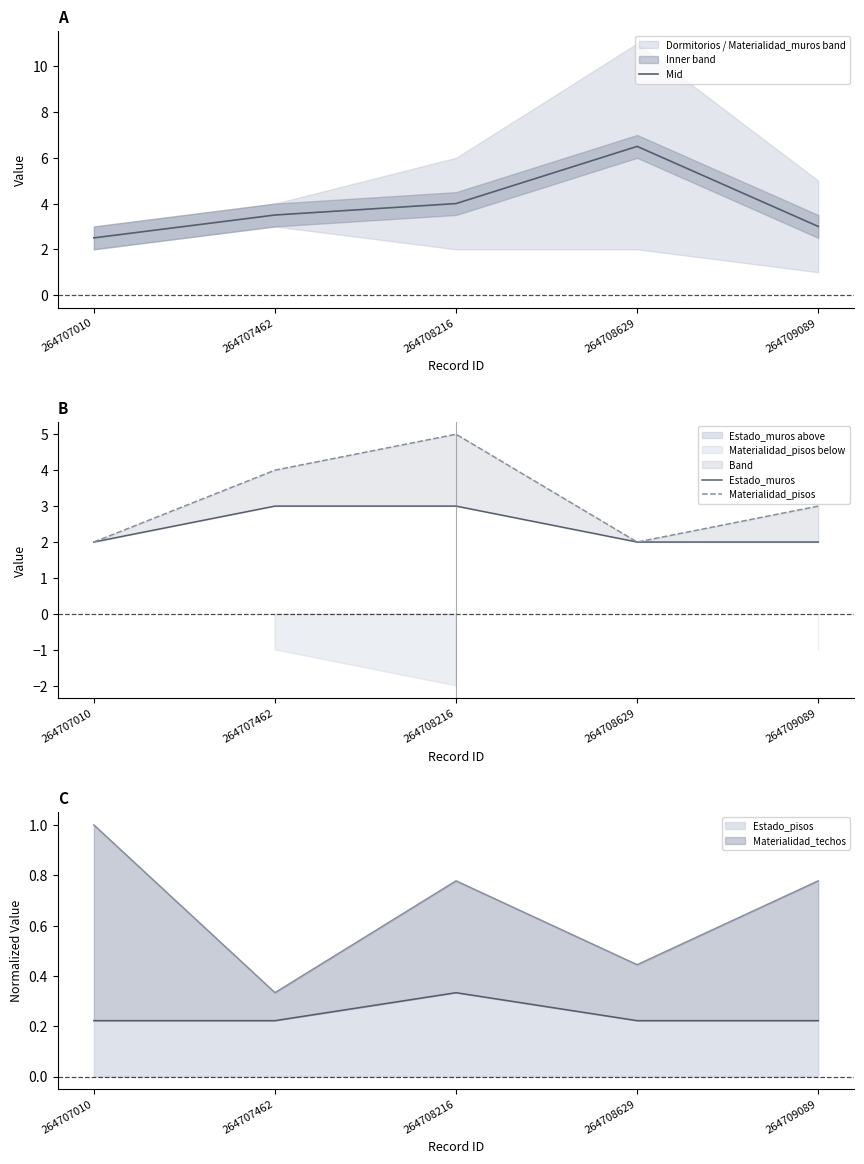

Is the value of Estado_muros at 264707462 greater than the value of Materialidad_pisos at 264709089?

No